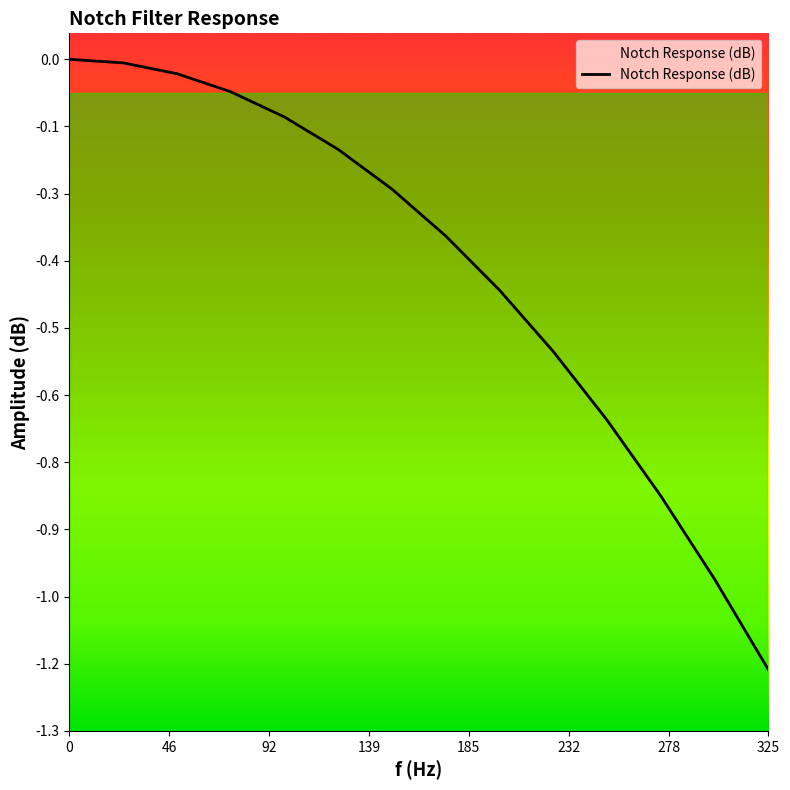

What is the average value?

-0.4